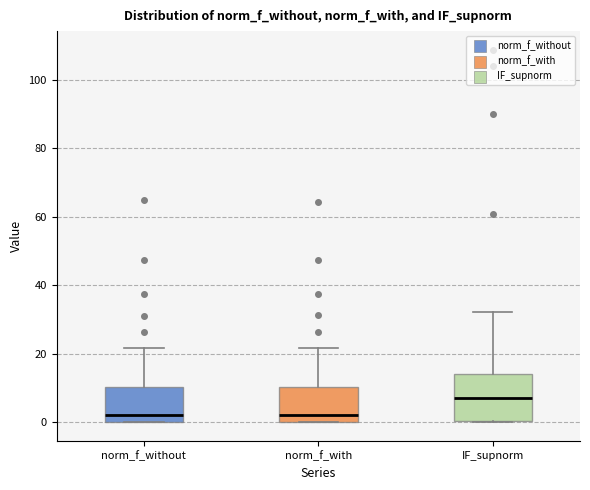

Which box is the tallest, from its lower edge to its upper edge?

IF_supnorm